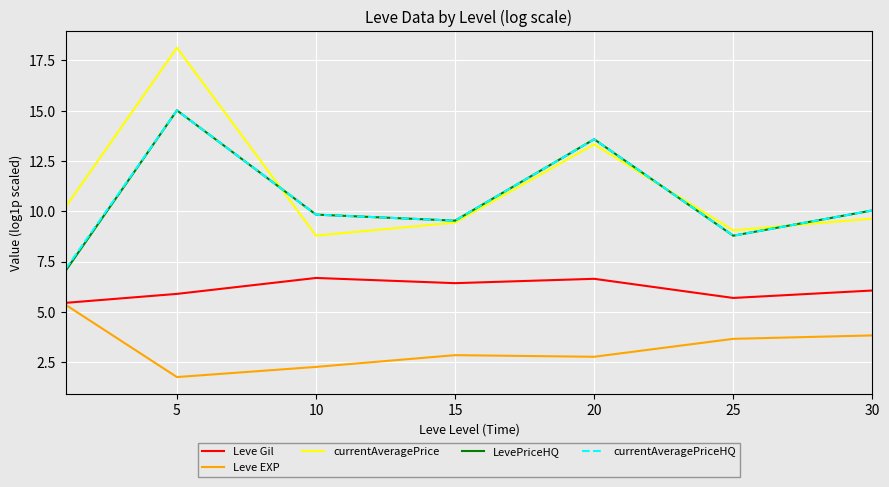

True or false: currentAveragePrice and Leve Gil cross at least once.

False